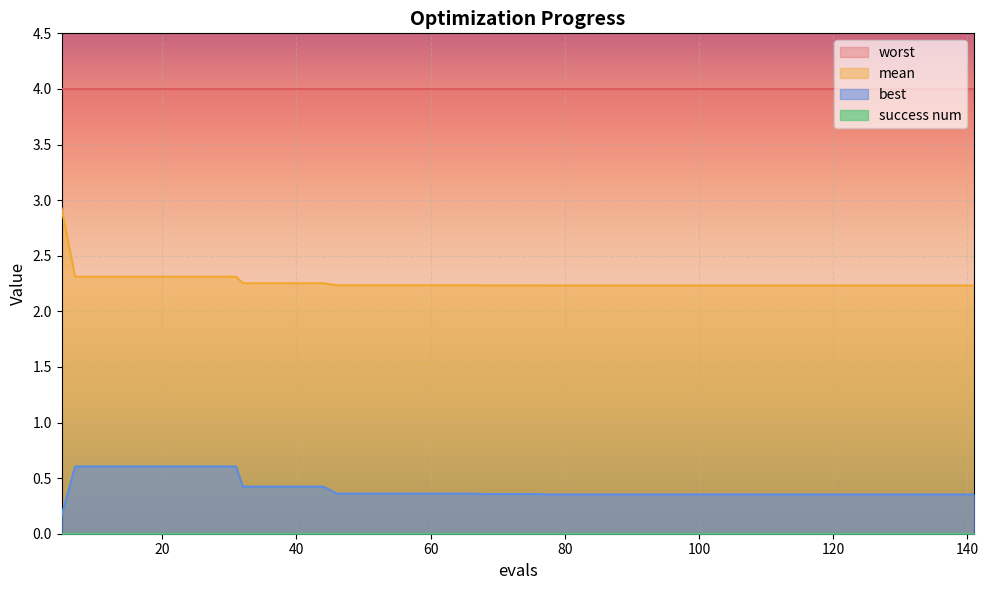

Is it true that mean equals 2.2 at 54?

True